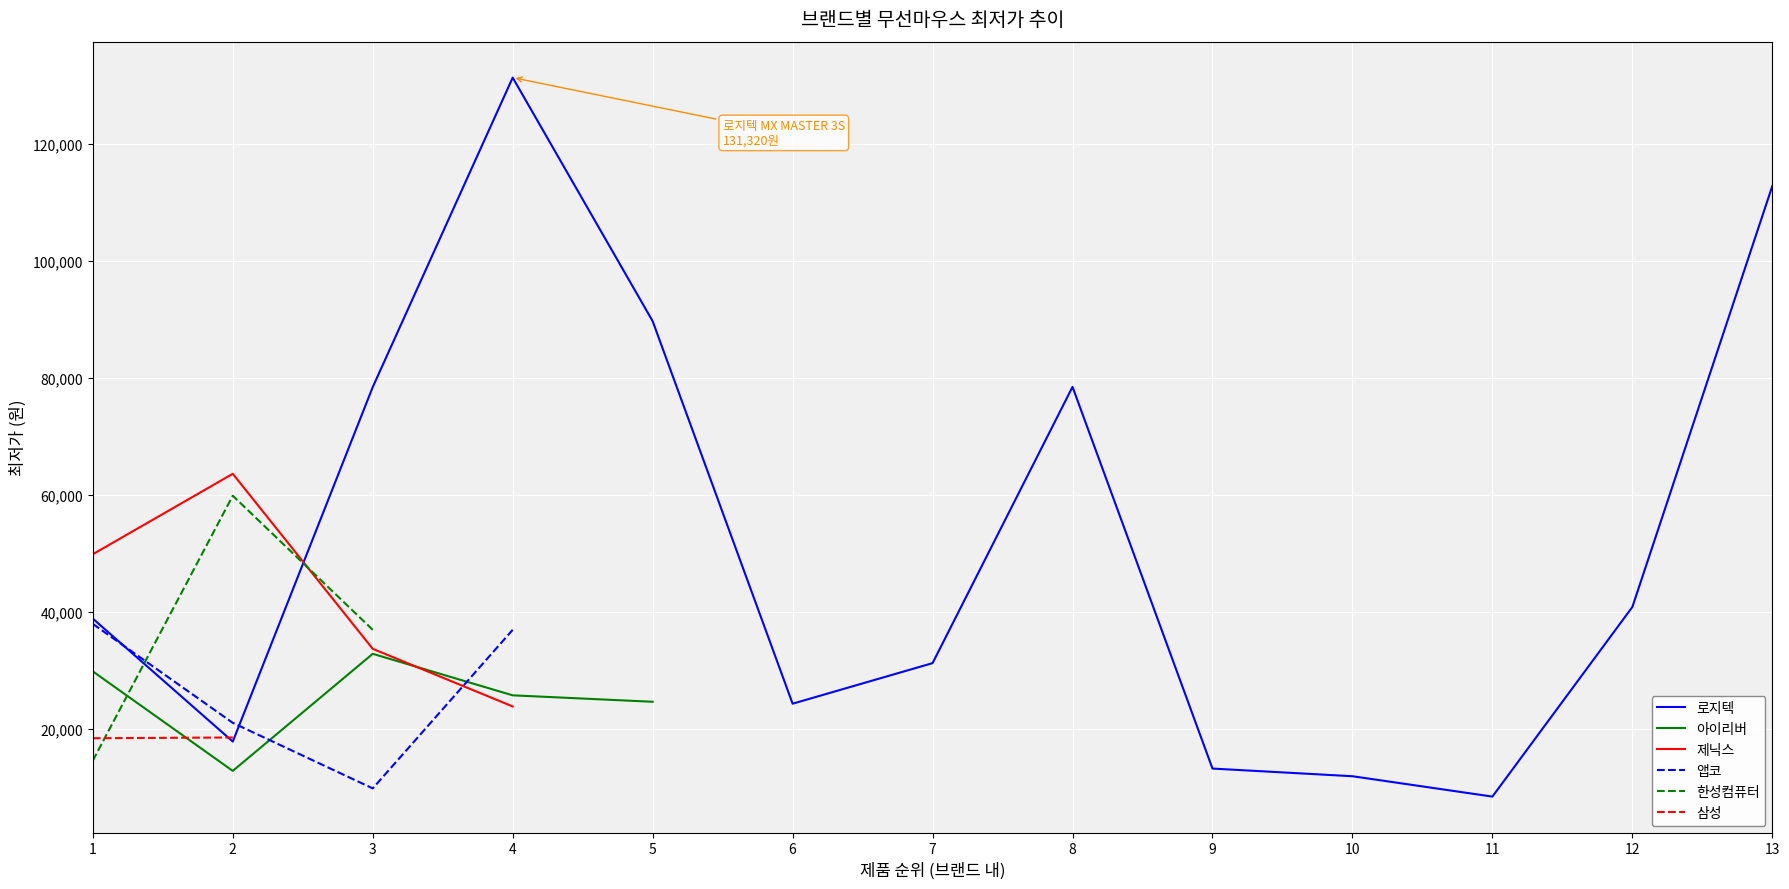

Rank the series by their maximum value, from lowest to highest.

최저가 (brand: 삼성), 최저가 (brand: 아이리버), 최저가 (brand: 앱코), 최저가 (brand: 한성컴퓨터), 최저가 (brand: 제닉스), 최저가 (brand: 로지텍)